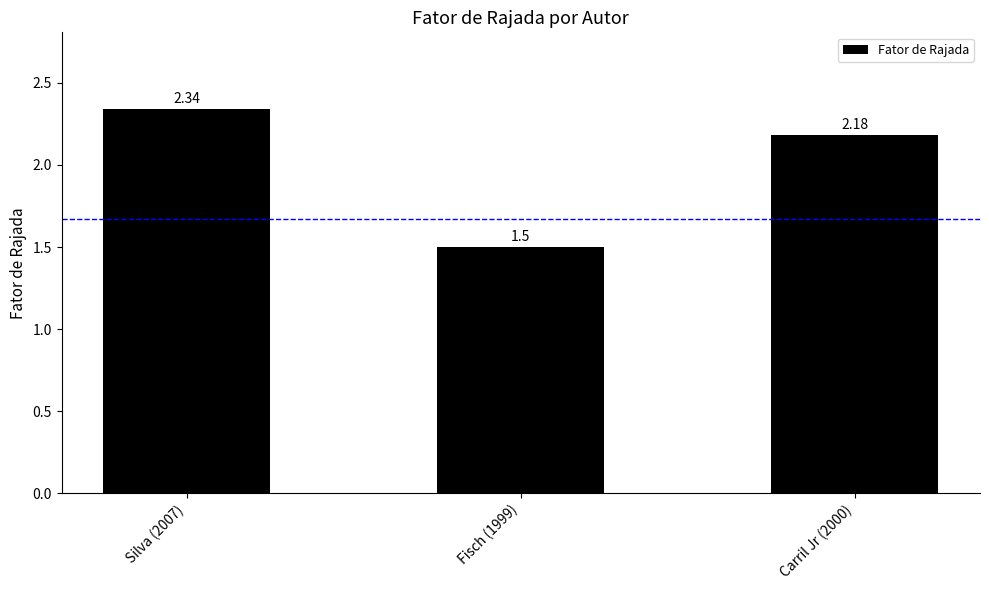

The chart shows a value of 0.7 at Carril Jr (2000). True or false?

False